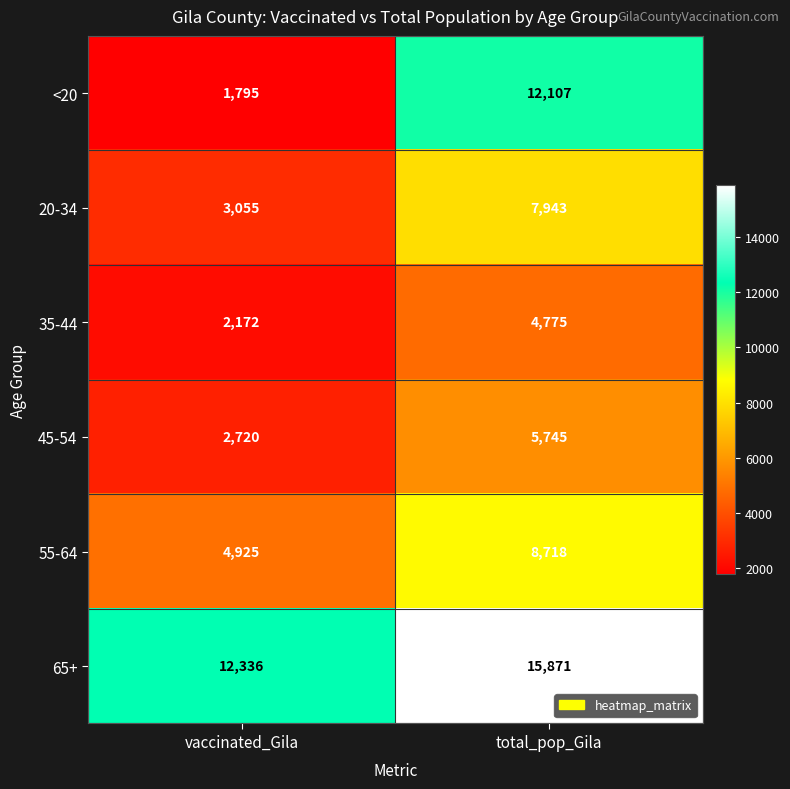

How many series are shown in this chart?

6